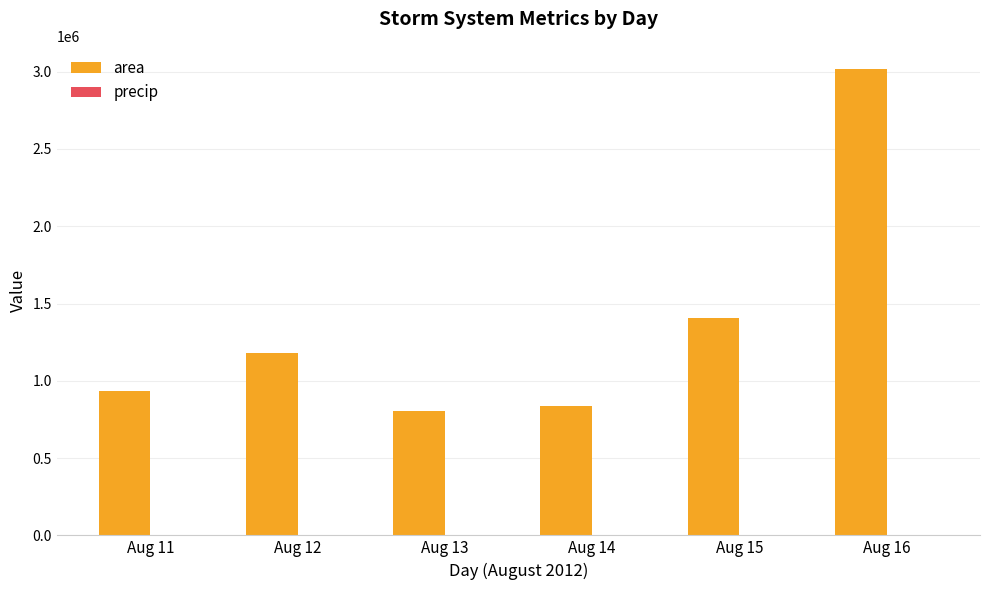

Where is area nearest to the value 1908945?

Aug 15